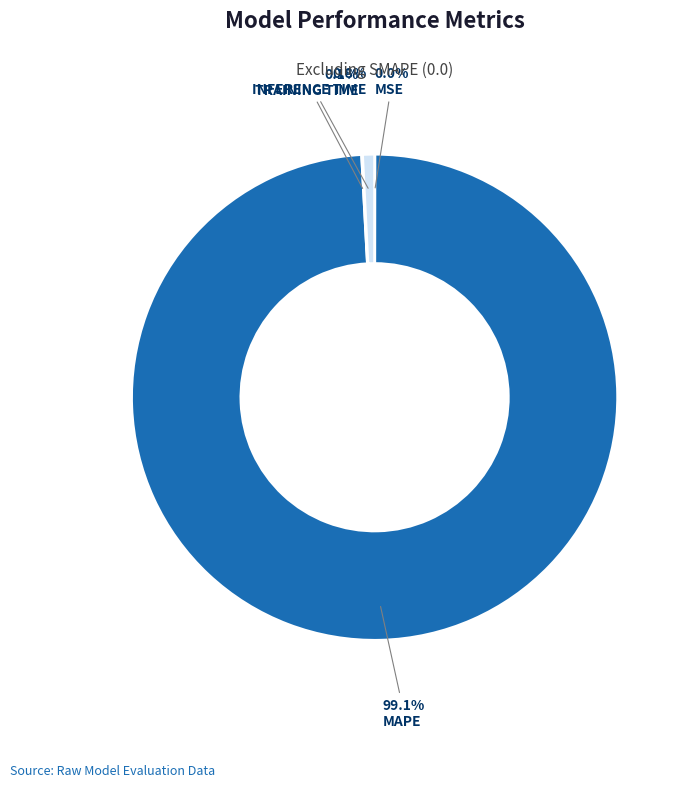

Is there a majority slice in this chart?

Yes